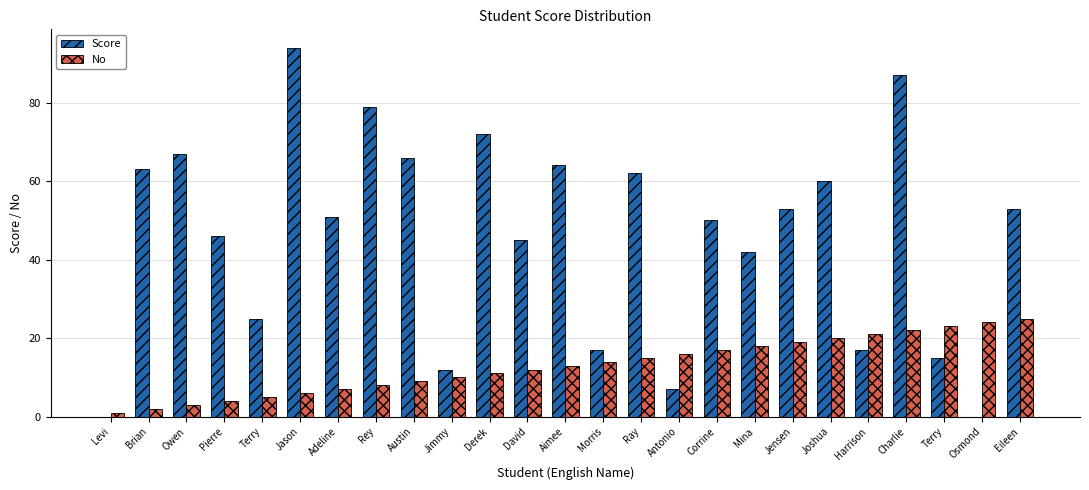

Reading left to right, transcribe all the data shown in this chart.

Score: 0	63	67	46	25	94	51	79	66	12	72	45	64	17	62	7	50	42	53	60	17	87	15	0	53
No: 1	2	3	4	5	6	7	8	9	10	11	12	13	14	15	16	17	18	19	20	21	22	23	24	25